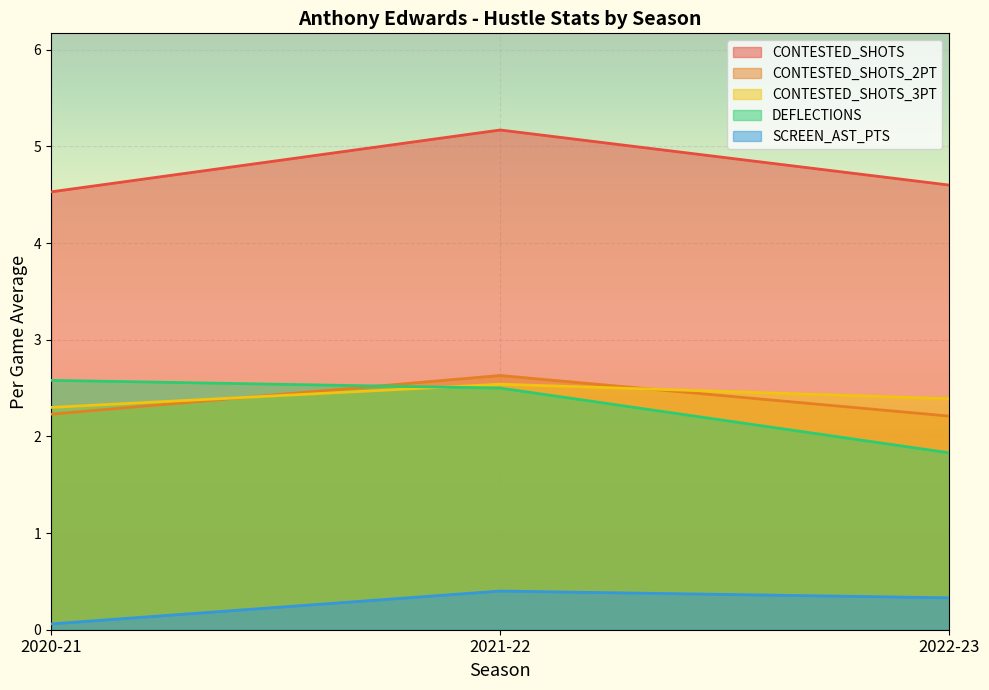

Is it true that CONTESTED_SHOTS_2PT equals 2.6 at 2021-22?

True